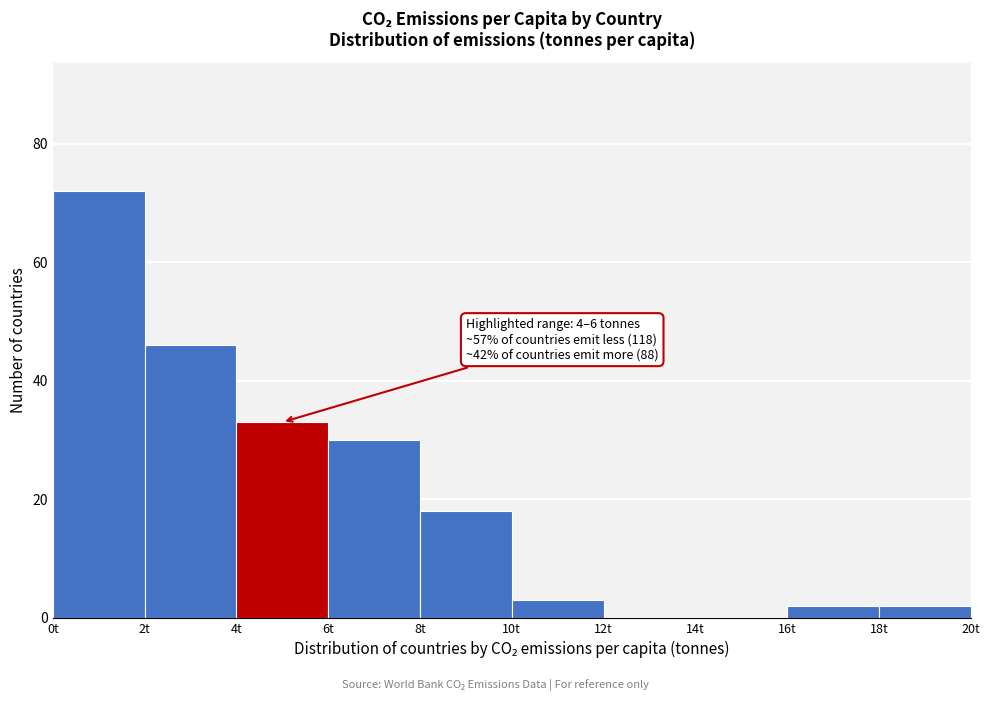

Over which range of the x-axis is the bar tallest?

0 to 2